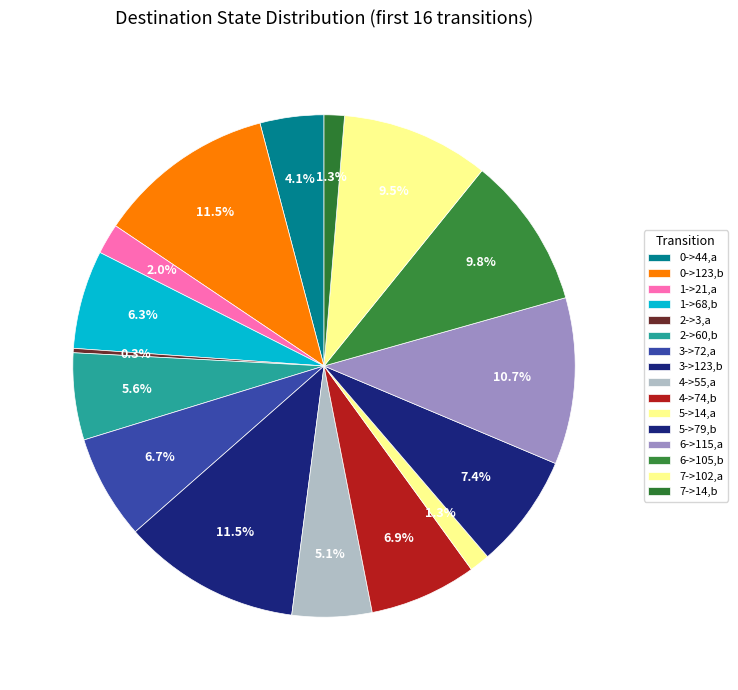

How many segments does this pie chart have?

16